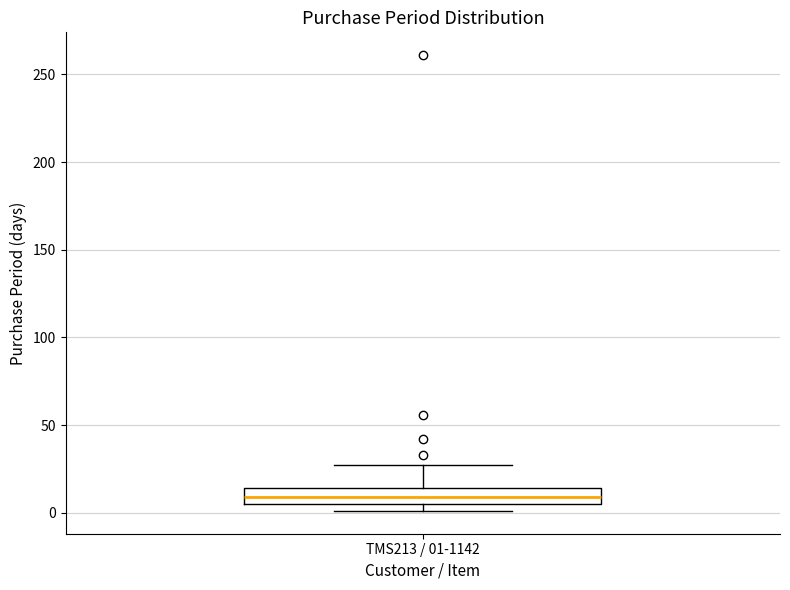

Read this box plot against the y-axis: the position of the median line, the range covered by the box, and the ends of both whiskers. The values are not printed on the chart, so give them approximately, as read against the axis.

median 10, box 5 to 15, whiskers 0 to 25